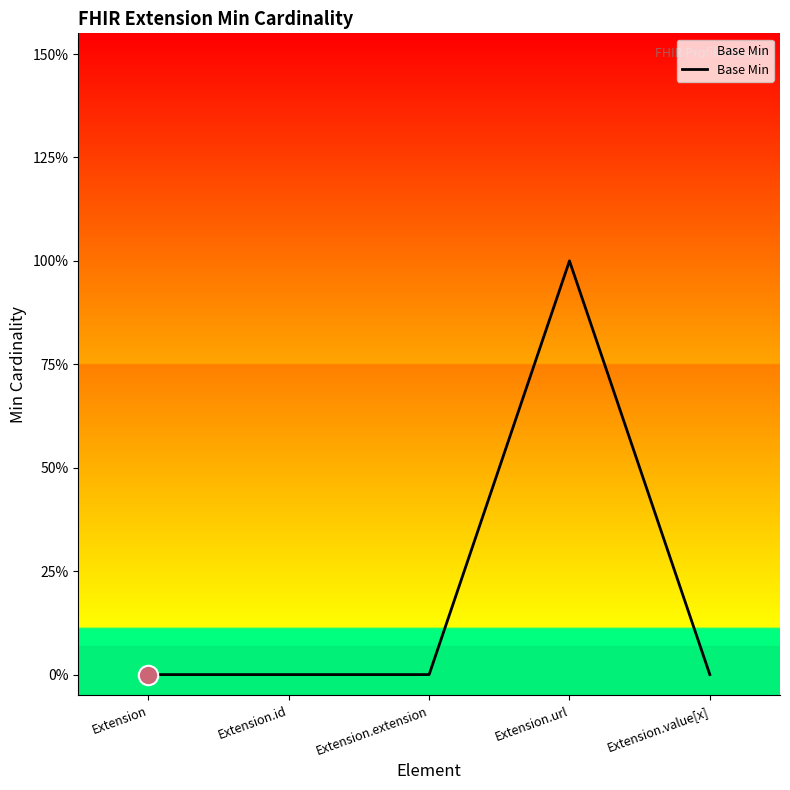

Is this an area chart (filled region under the line)?

No